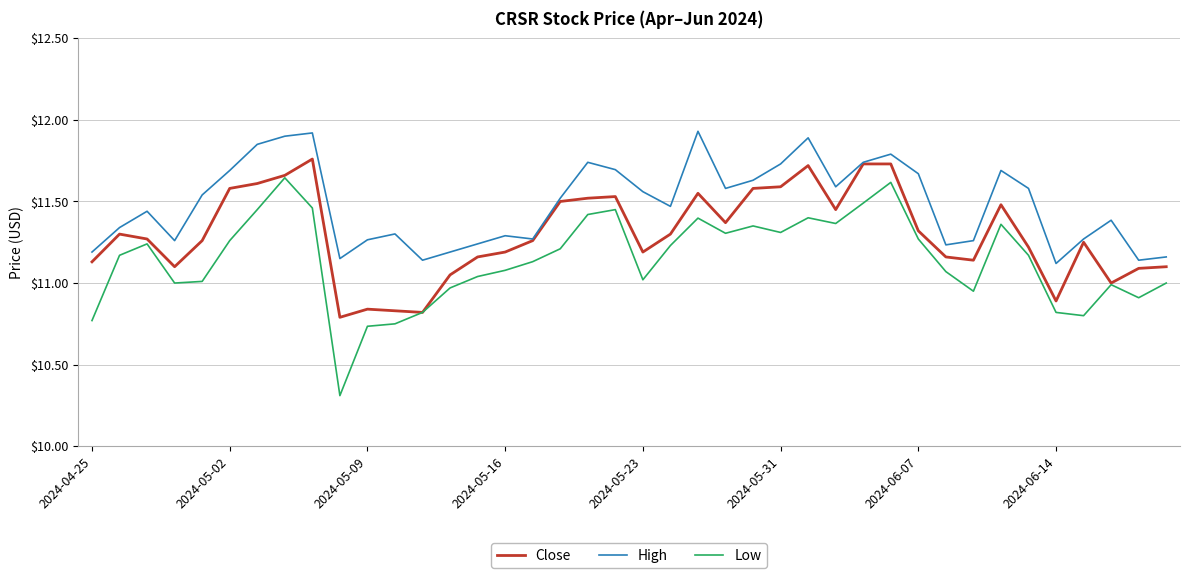

What is the minimum value shown in the chart?

10.3